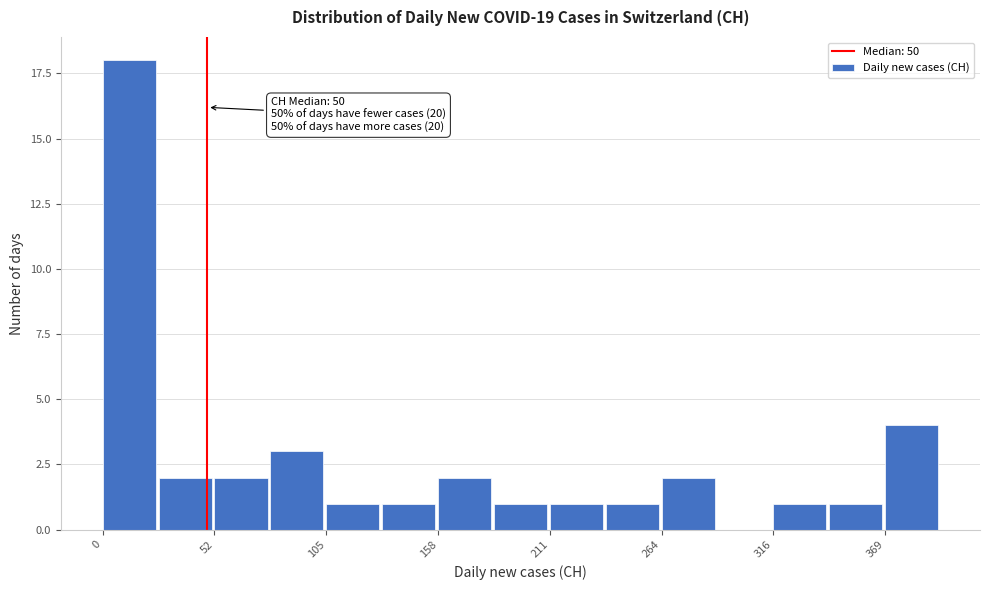

Around what value on the x-axis is the tallest bar? Give the approximate position of its centre, as read against the axis.

10